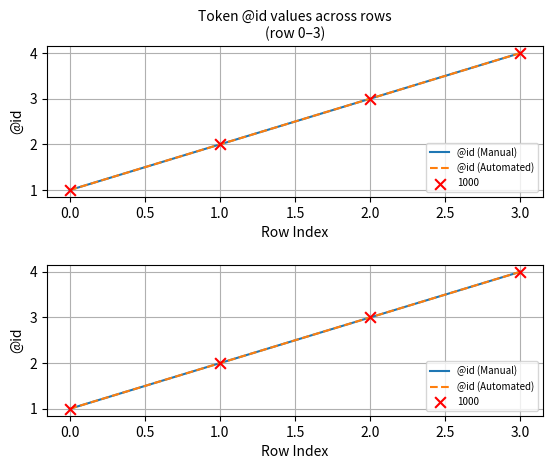

Is the value of @id (Automated) at 0.0 greater than the value of @id (Manual) at 3.0?

No